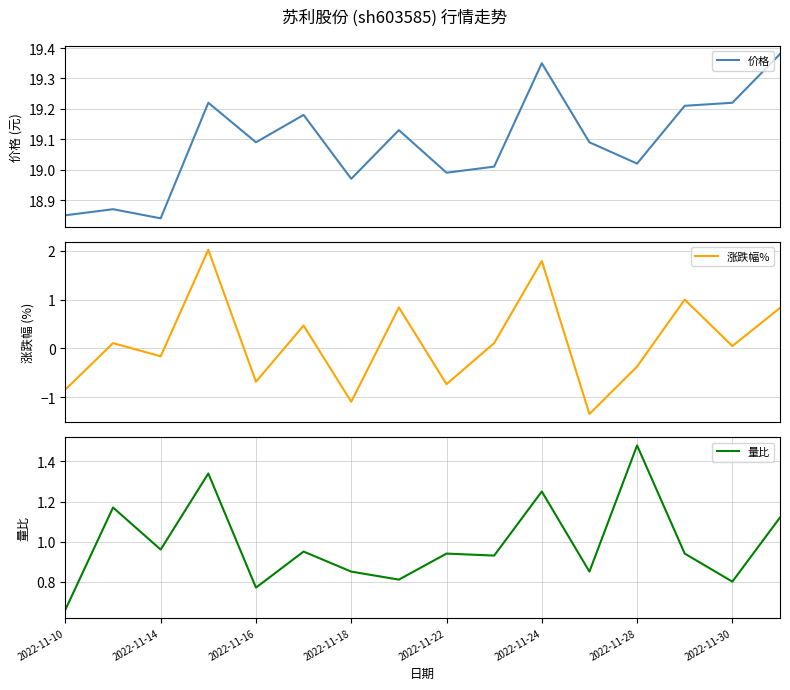

What position from the left is 9?

10